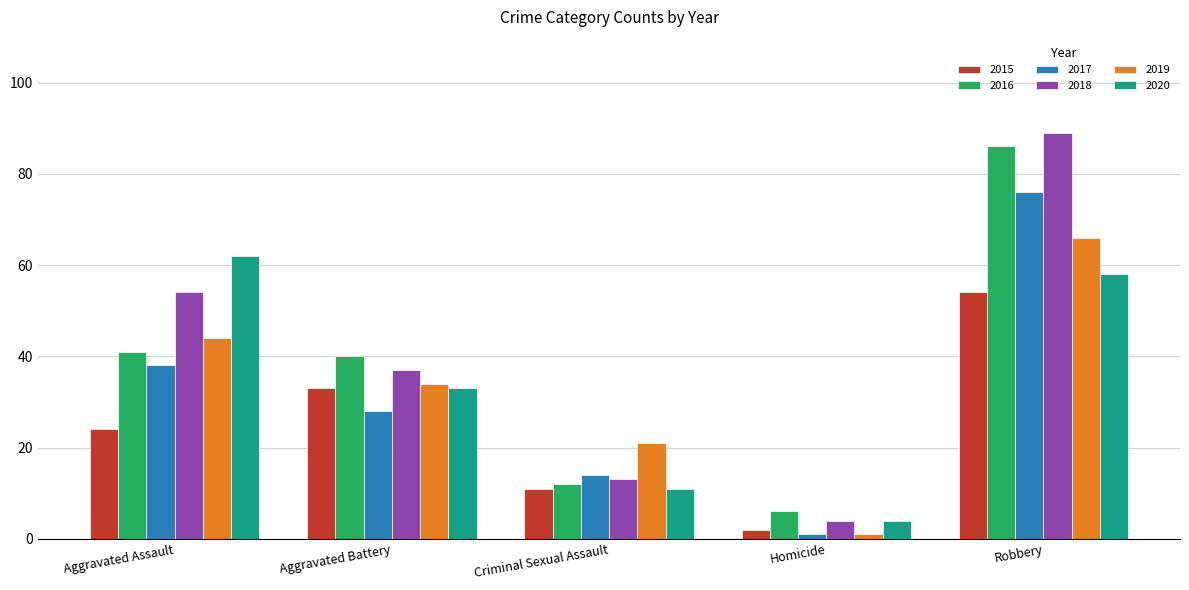

Rank the categories by 2018 value from highest to lowest.

Robbery, Aggravated Assault, Aggravated Battery, Criminal Sexual Assault, Homicide